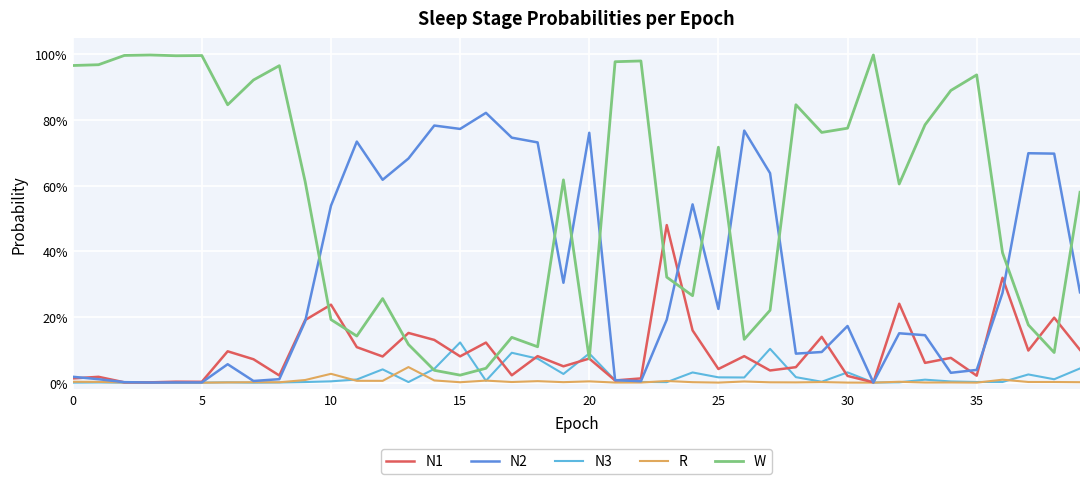

What are all the series names shown in the legend?

N1, N2, N3, R, W